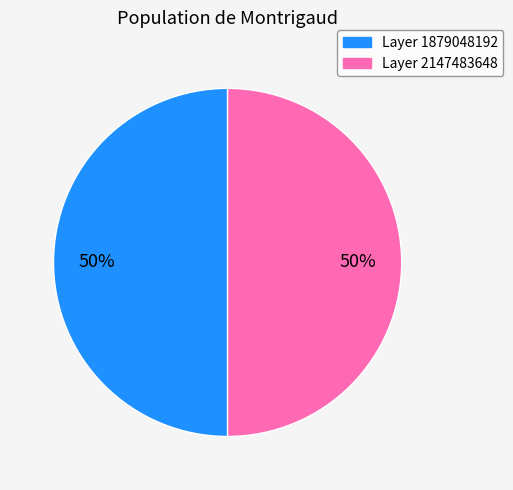

To the nearest percent, what is the average slice percentage?

50%